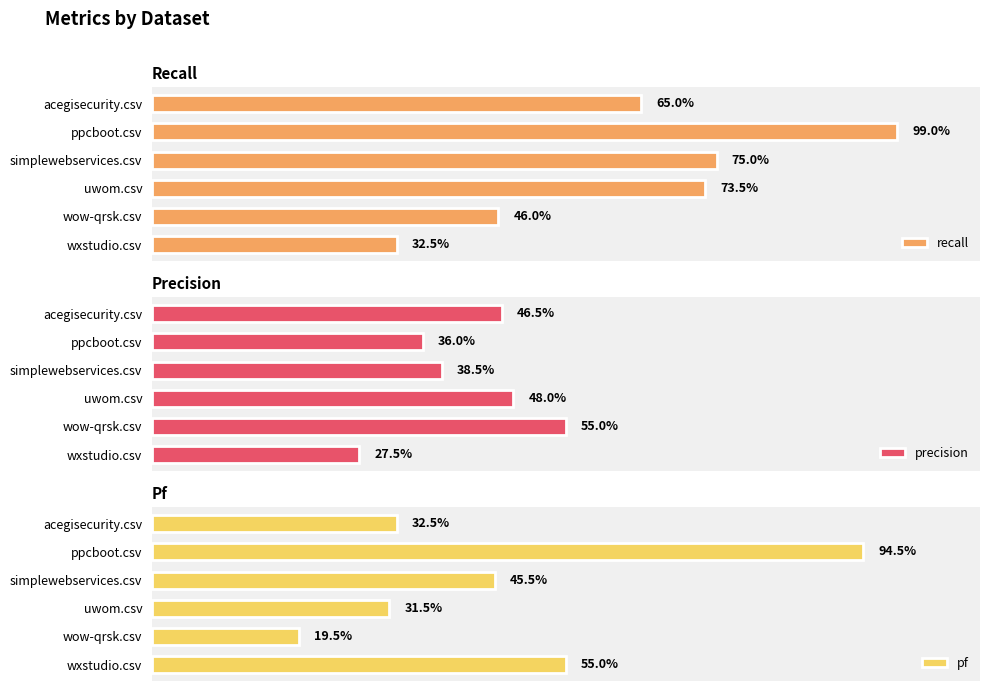

Which series has the largest range (max minus min)?

pf